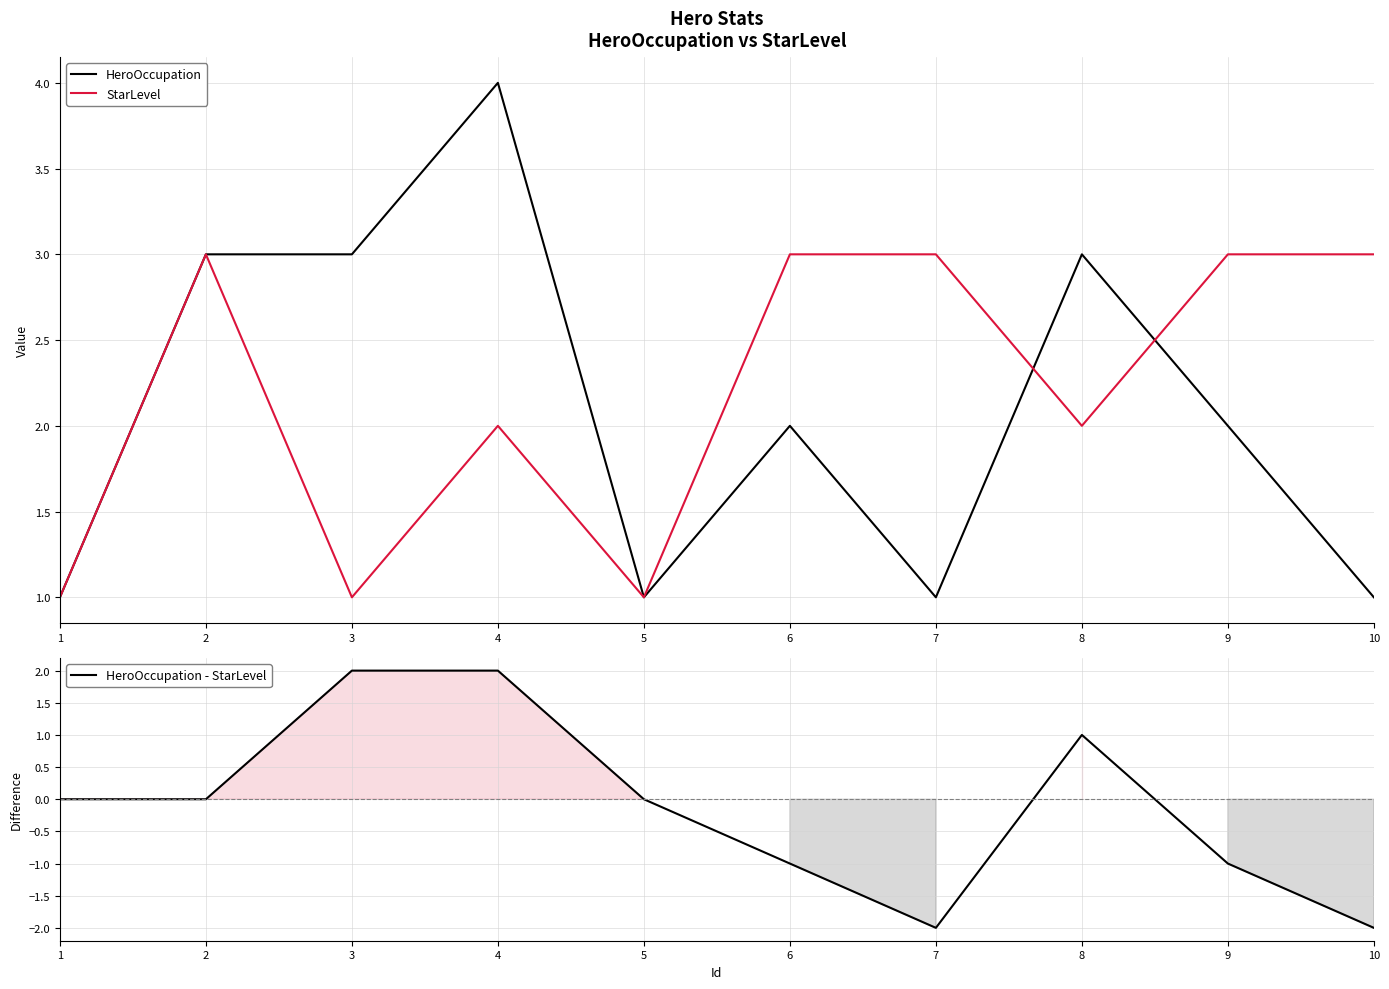

True or false: HeroOccupation - StarLevel has a value of -1 at 6.

True